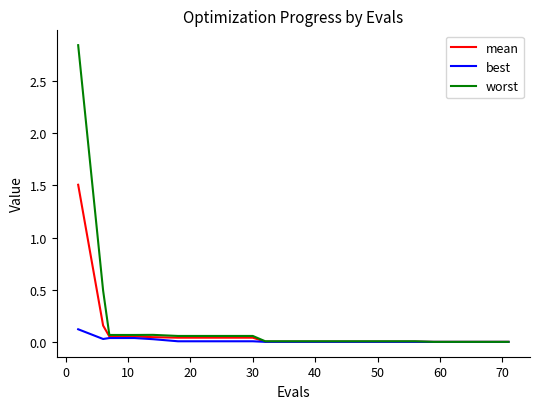

Which series has the largest range (max minus min)?

worst